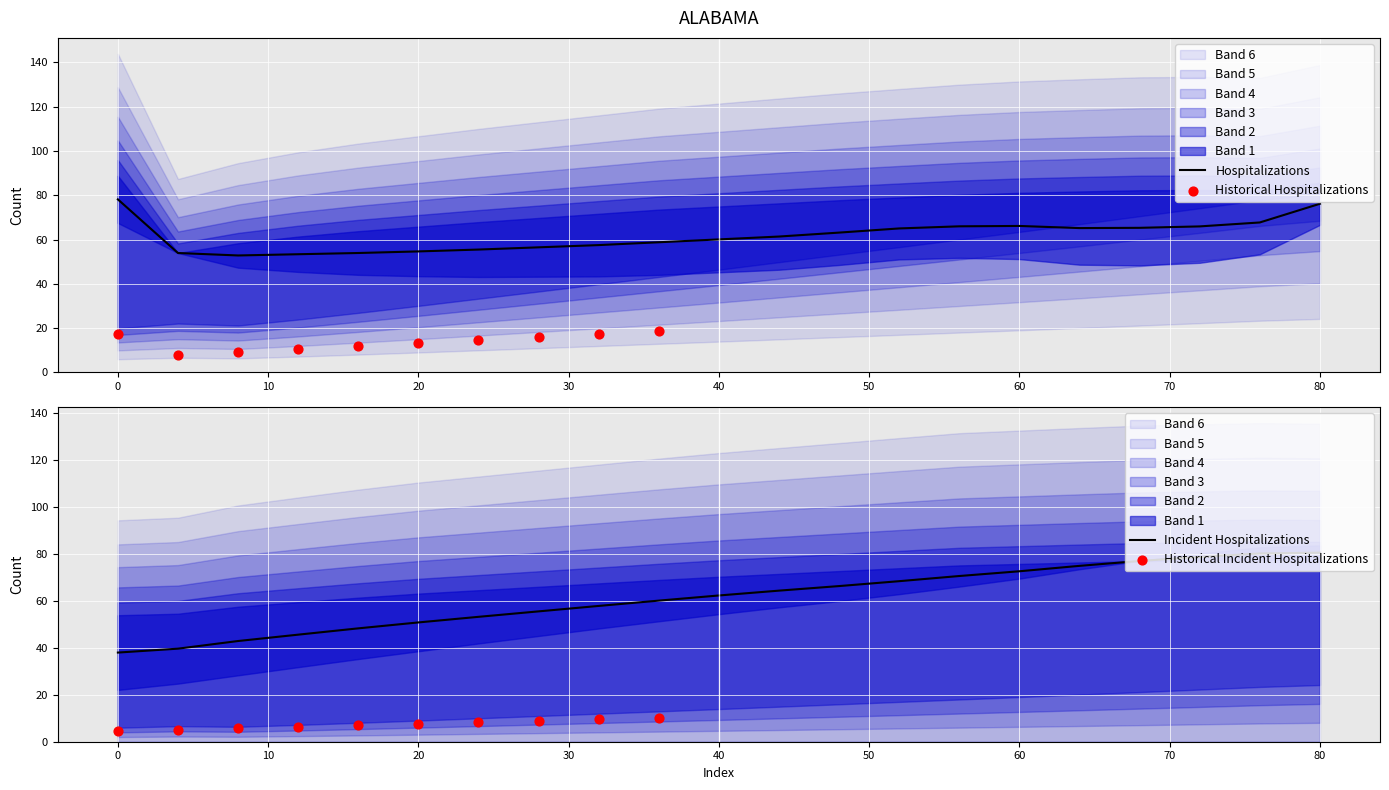

The Hospitalizations series shows 134.6 at 80. True or false?

False